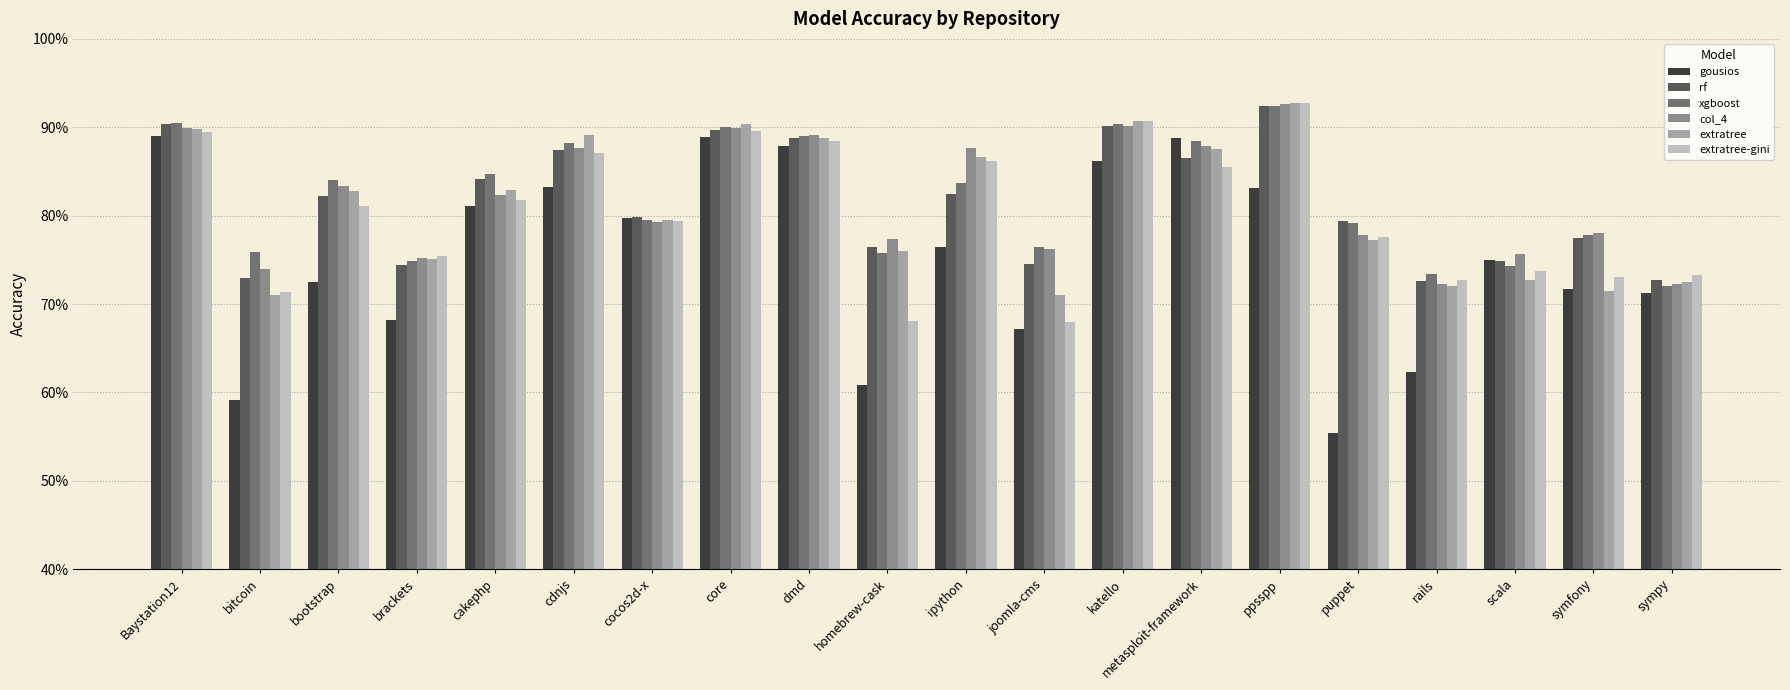

Which series has the largest total across all categories?

xgboost